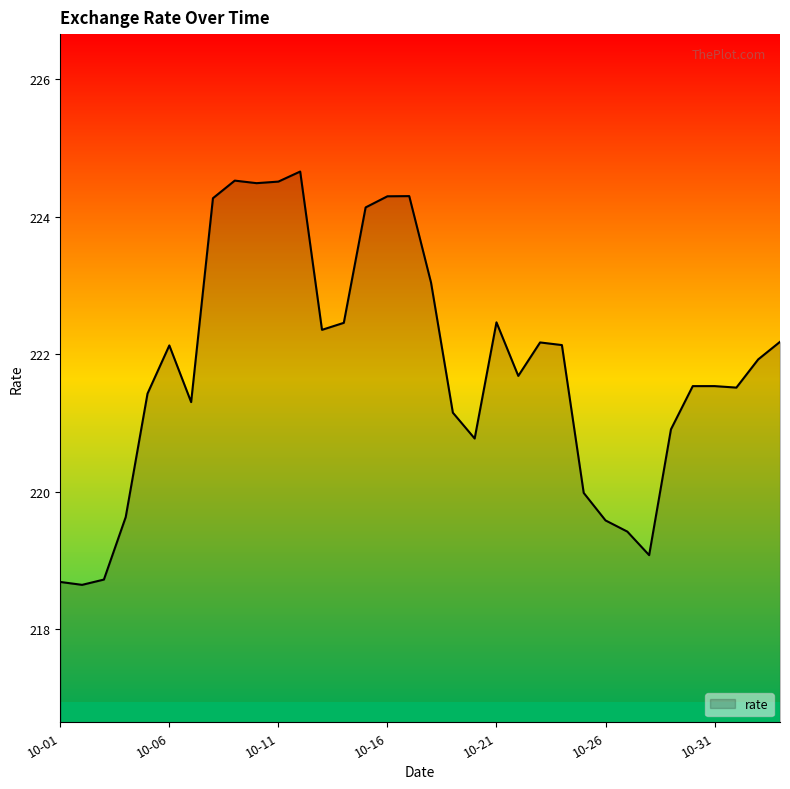

What is the difference between the maximum and minimum values?

6.0